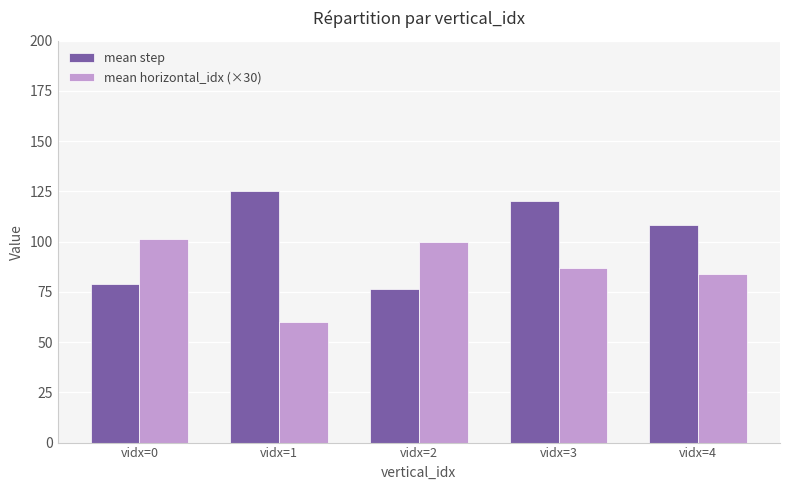

How many bars are there in total?

10